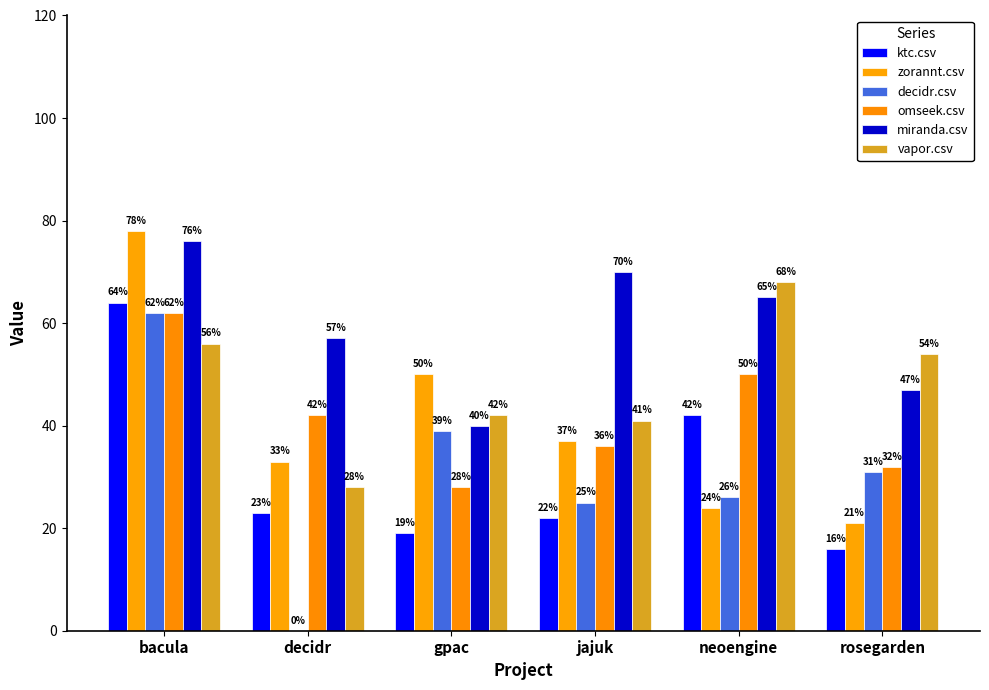

At which label is zorannt.csv closest to 0?

rosegarden